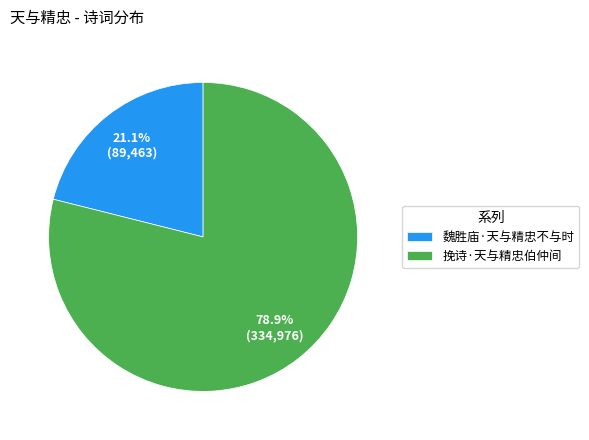

How many slices are in this pie chart?

2